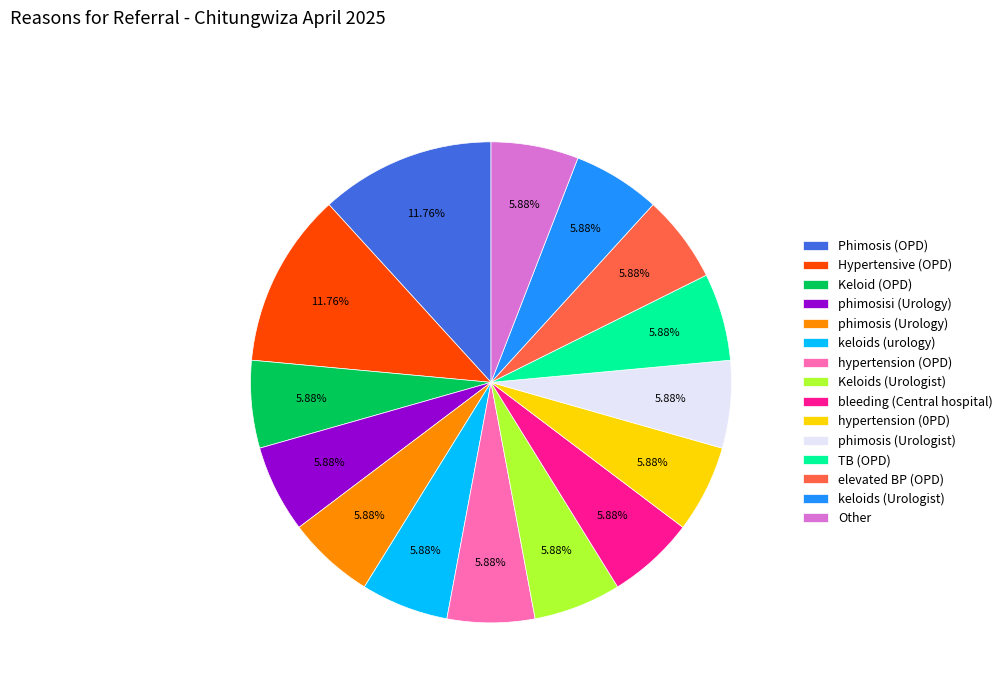

What percentage is NOT represented by Other?

94.1%